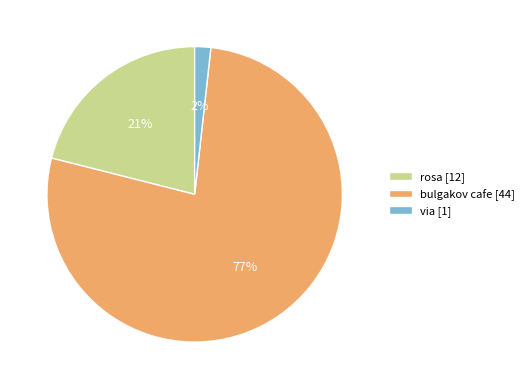

Which has a higher value, rosa or bulgakov cafe?

bulgakov cafe